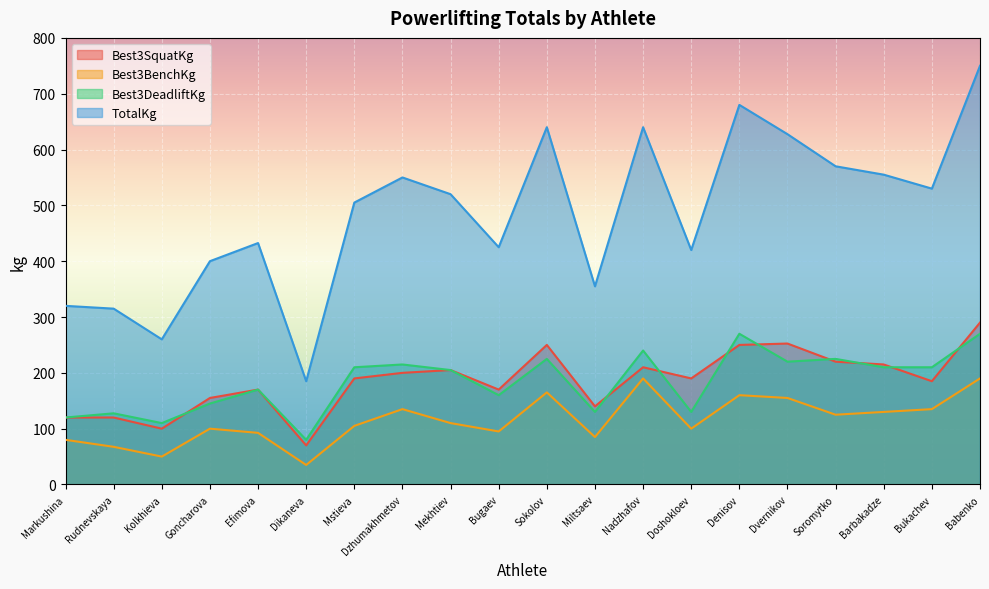

What is the spread (max minus min) of values at Babenko?

560.0